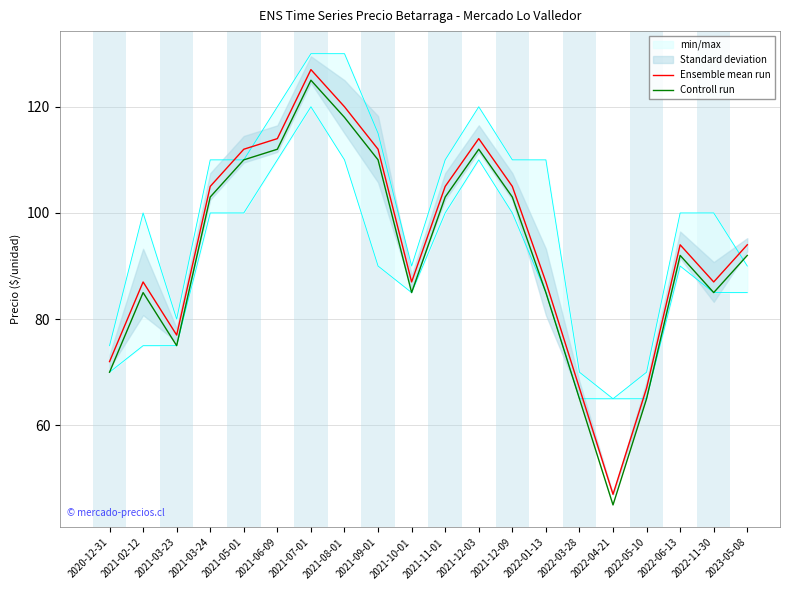

True or false: Controll run and Ensemble mean run intersect in this chart.

False